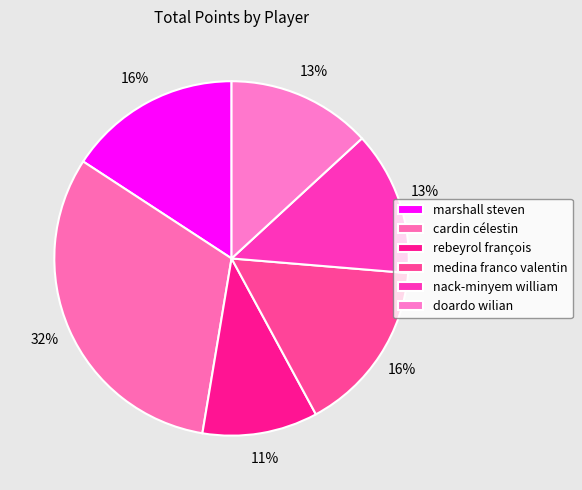

Which slice is the largest?

cardin célestin